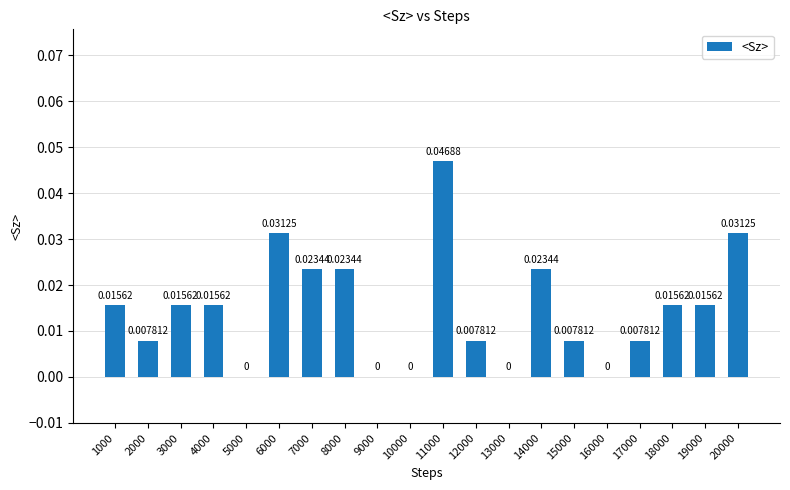

What is the sum of all values?

0.3